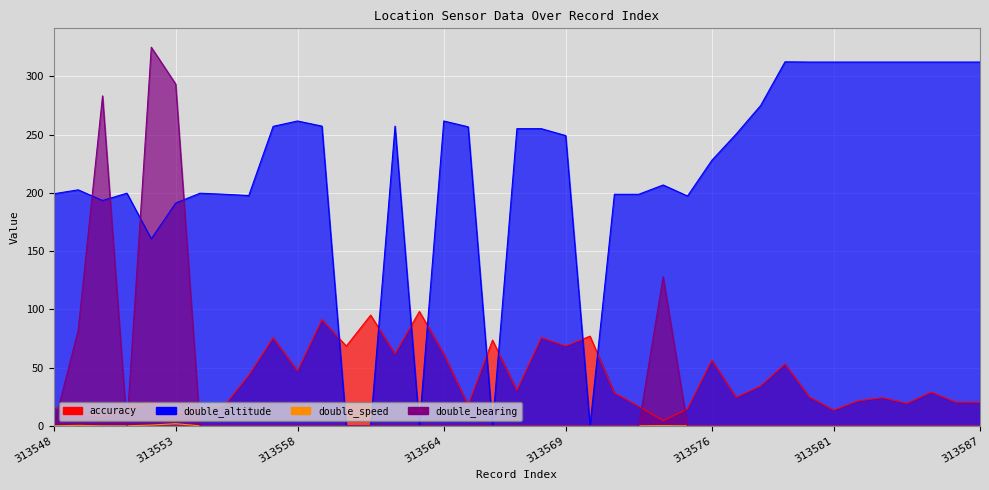

Is it true that double_bearing equals 128.0 at 313574?

True